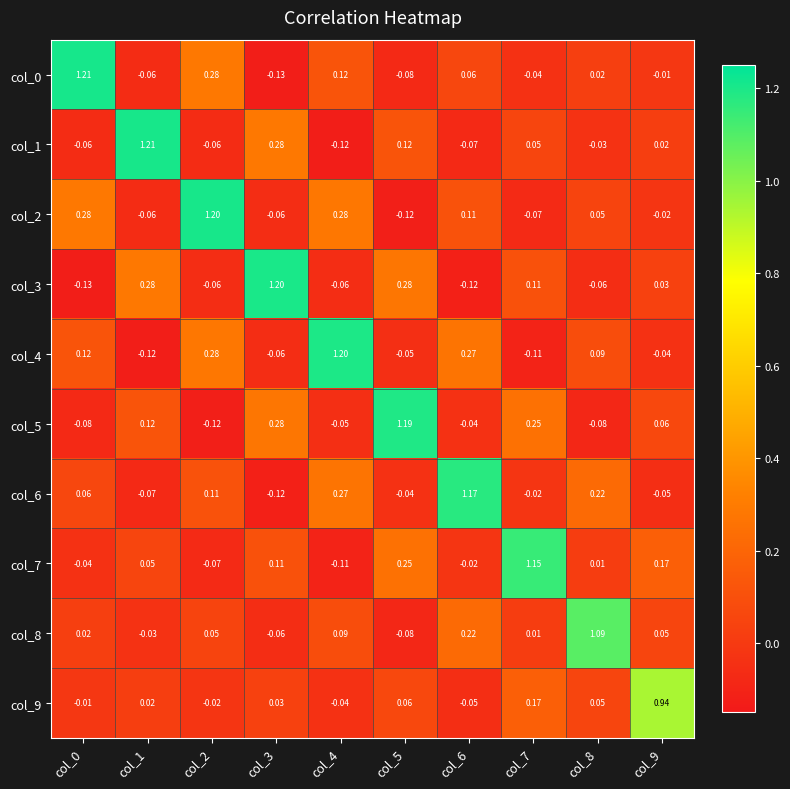

Which series has the largest total across all categories?

col_2